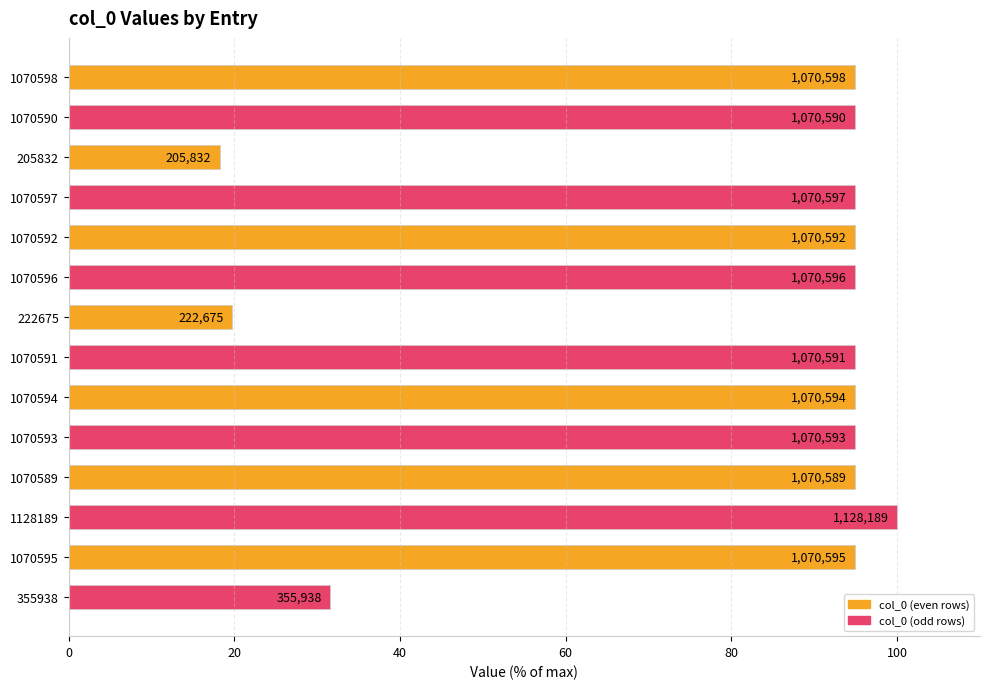

How many bars are there in total?

14